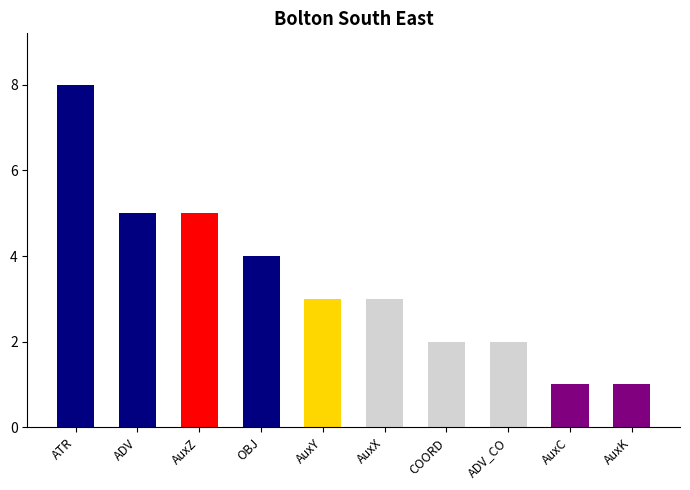

Approximately how many times larger is the value at ATR compared to AuxZ?

1.6